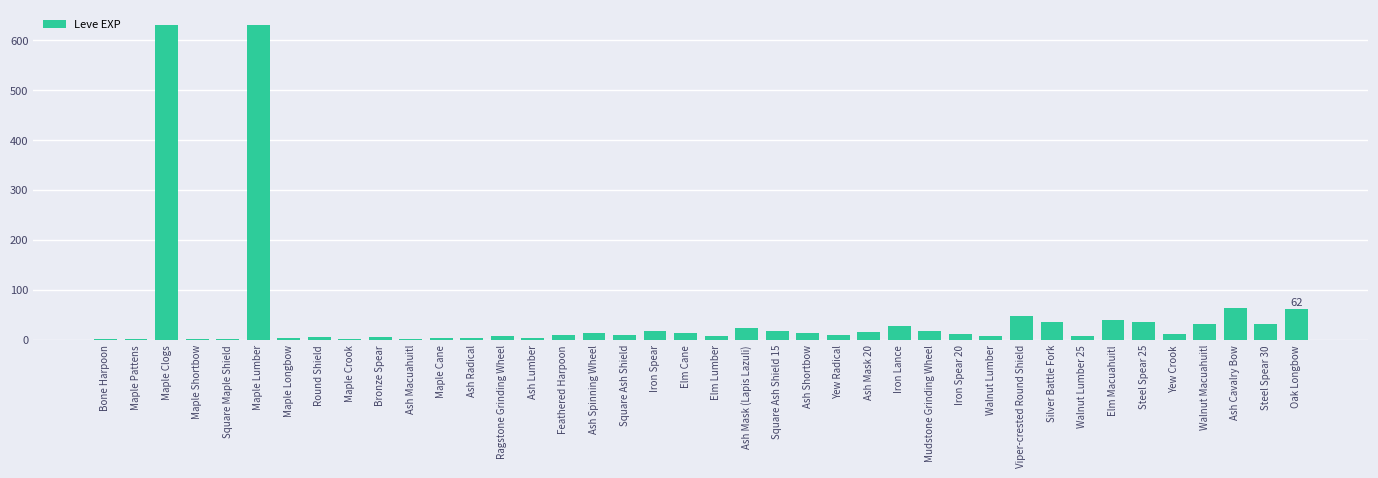

What is the maximum value shown in the chart?

630